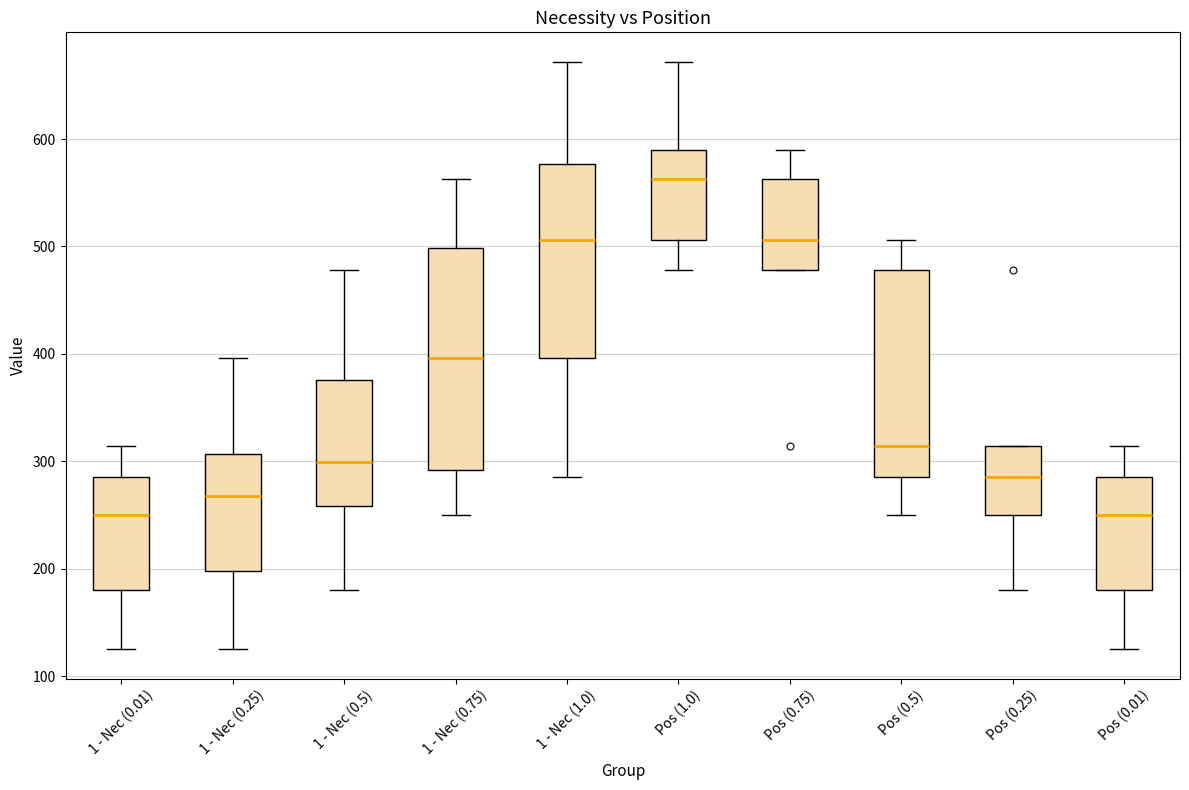

Where is the lower edge of the box for 1 - Nec (1.0) on the y-axis? The values are not printed on the chart, so give them approximately, as read against the axis.

400